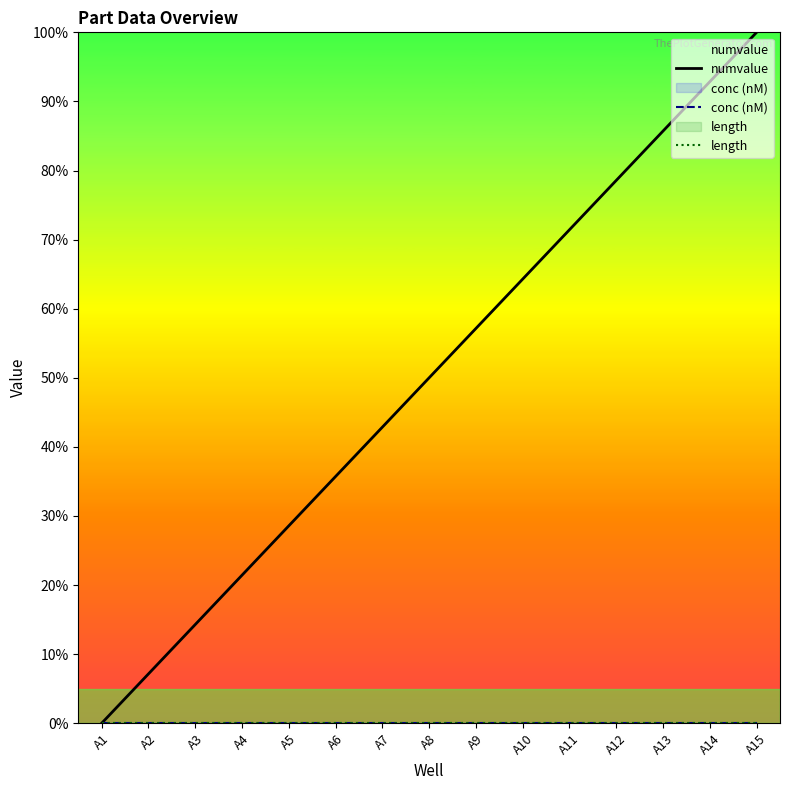

What are all the series names shown in the legend?

numvalue, conc (nM), length